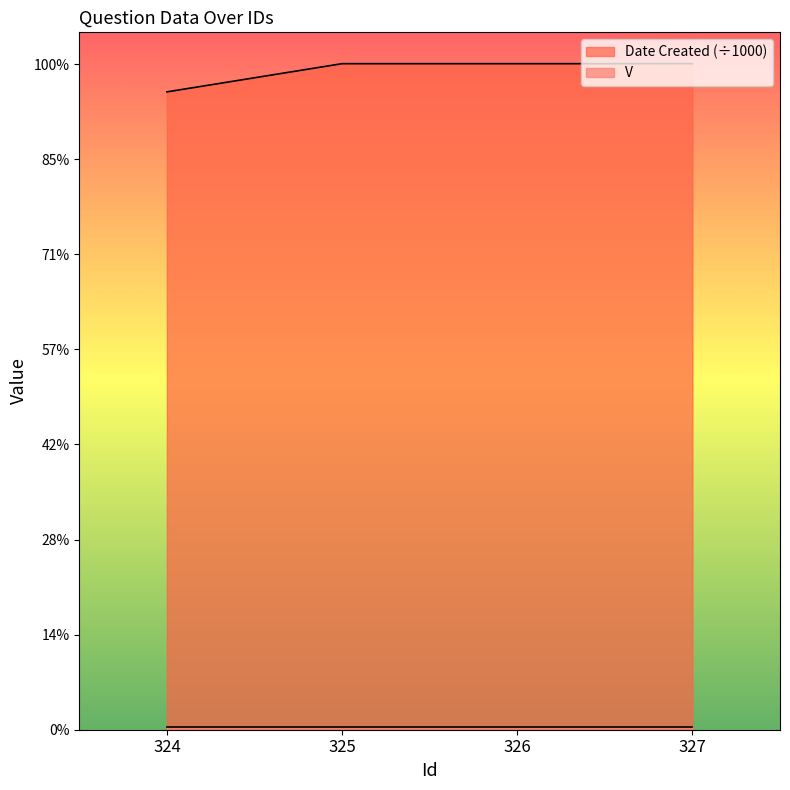

Between 325 and 327, which is larger?

327